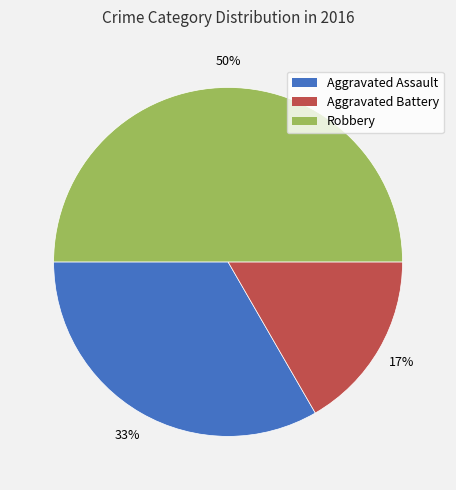

How many segments does this pie chart have?

3